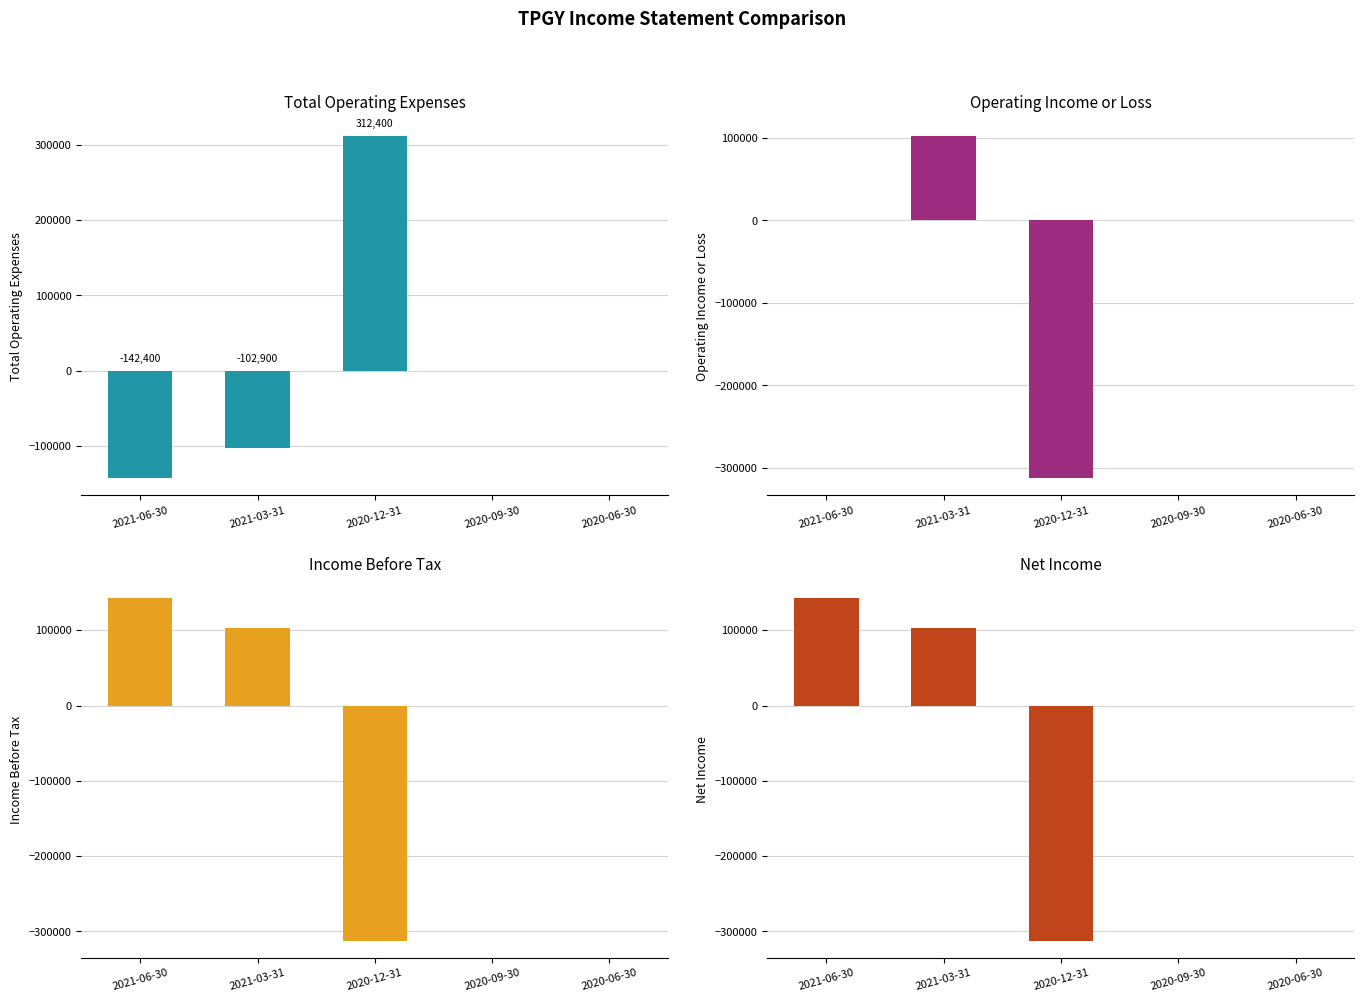

Is it true that Operating Income or Loss equals 0 at 2021-06-30?

True